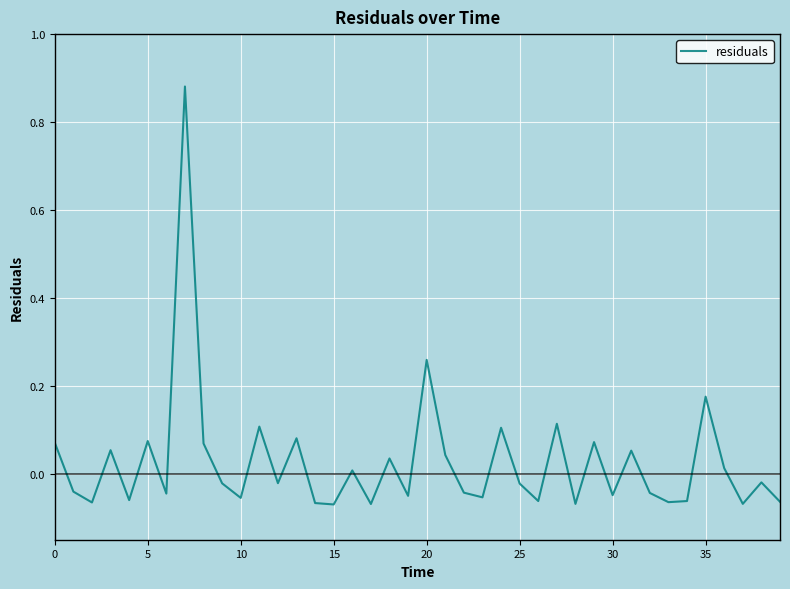

What is the difference between the maximum and minimum values?

1.0